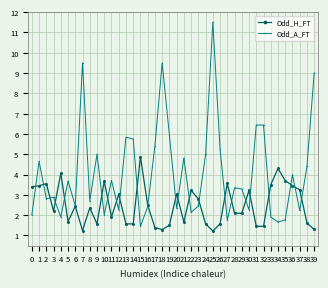

The Odd_A_FT series shows 2.7 at 8. True or false?

True